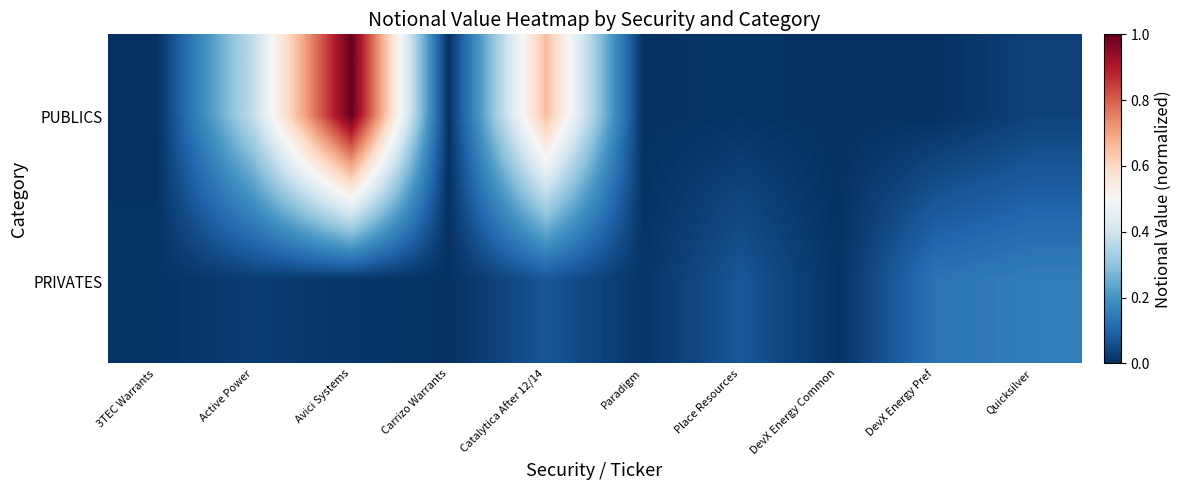

At how many categories does at least one series exceed 0?

10